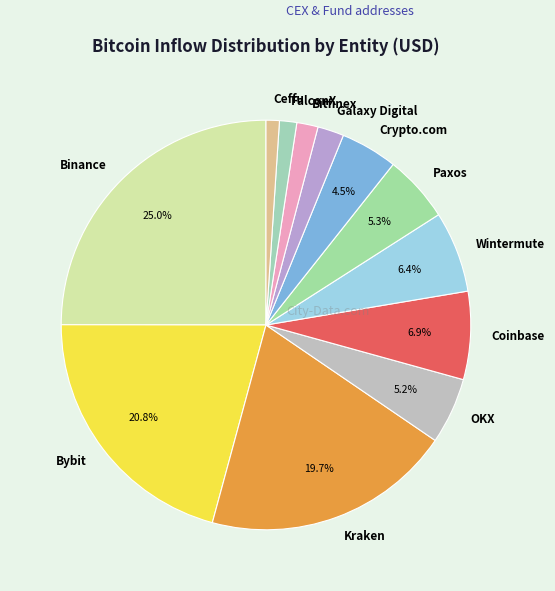

To the nearest percent, what portion does Kraken represent?

20%